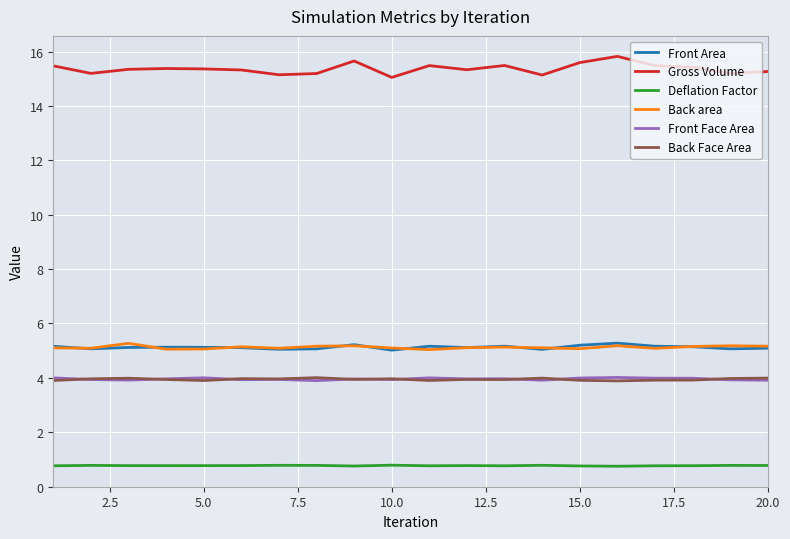

Which series has the largest total across all categories?

Gross Volume